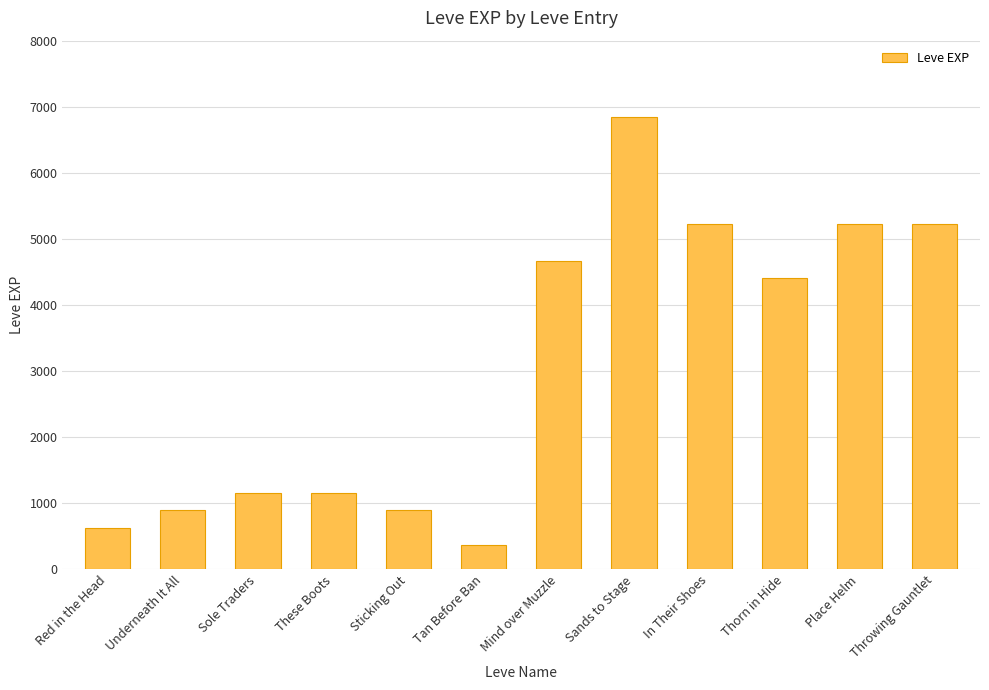

What is the maximum value shown in the chart?

6840